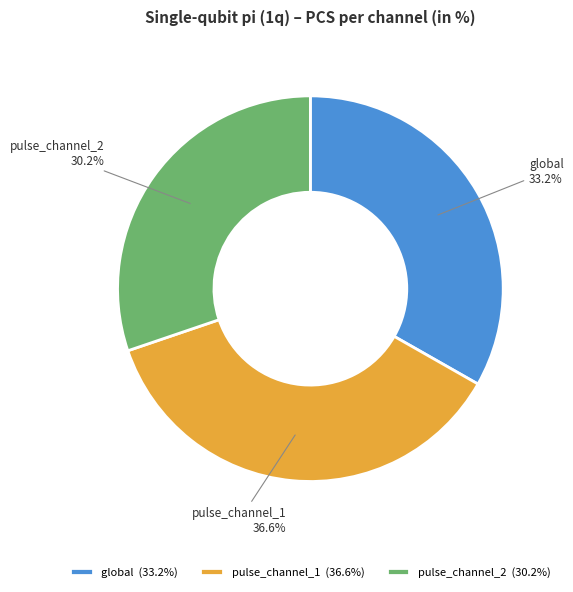

How many segments does this pie chart have?

3